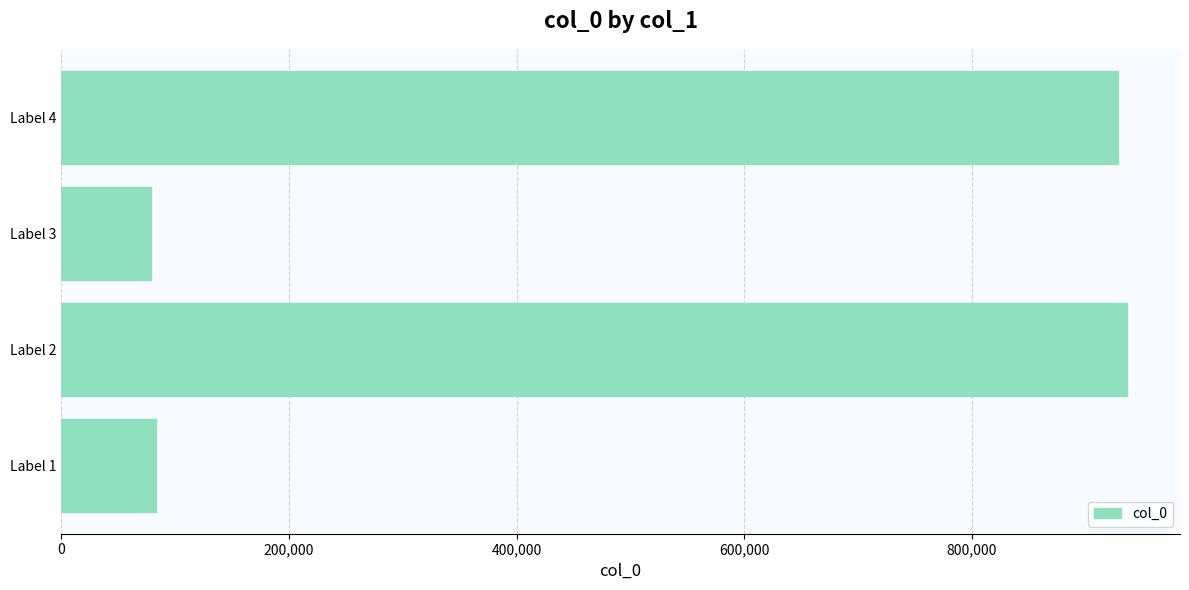

How many data points are less than 928571?

2